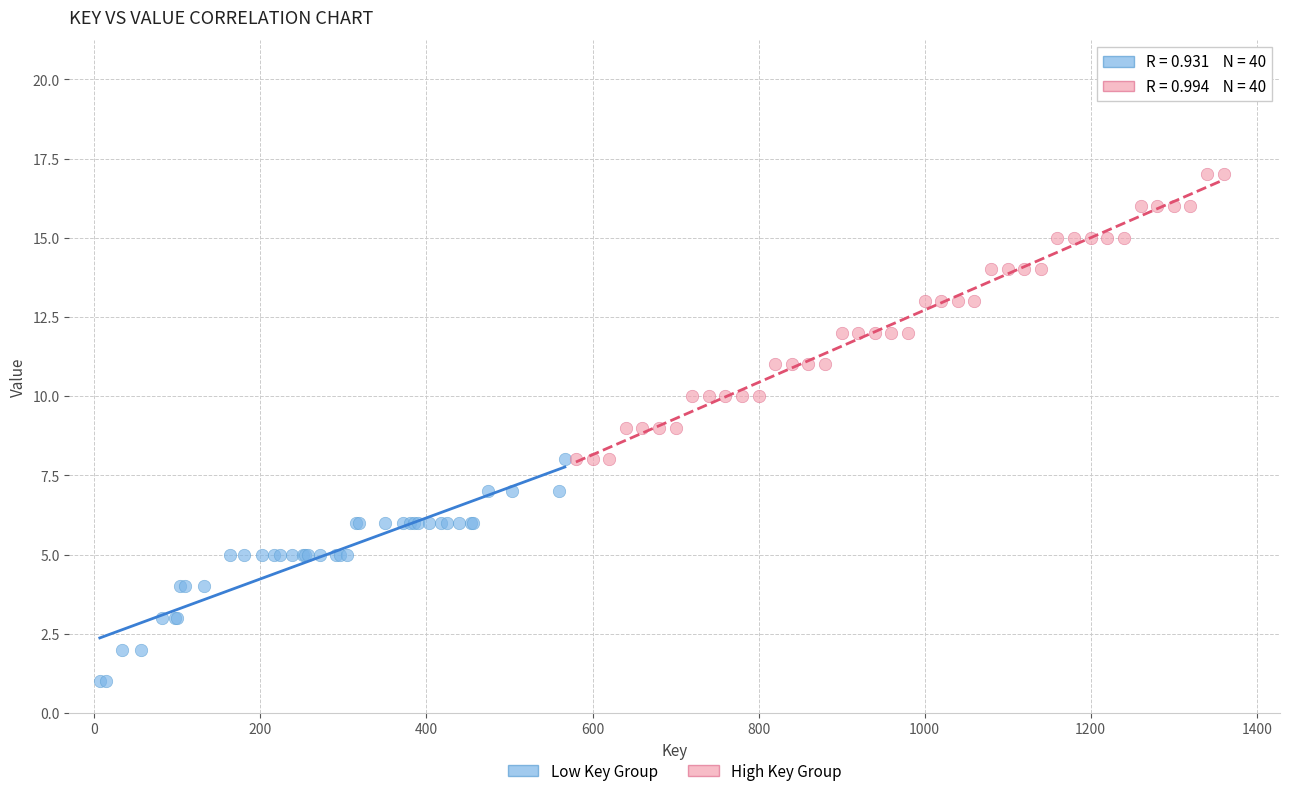

Which series reaches the minimum Y coordinate?

Low Key Group